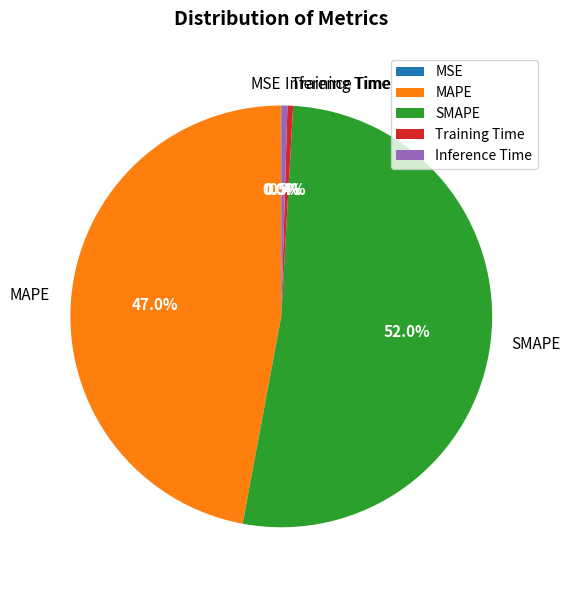

What is the total percentage of SMAPE and MAPE?

99.1%